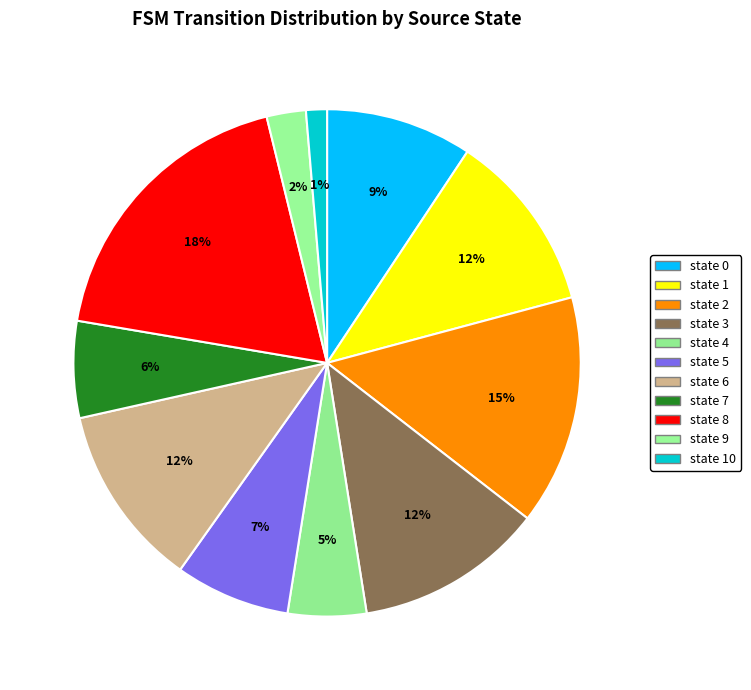

To the nearest percent, what is the difference between the state 7 and state 10 slice percentages?

5%